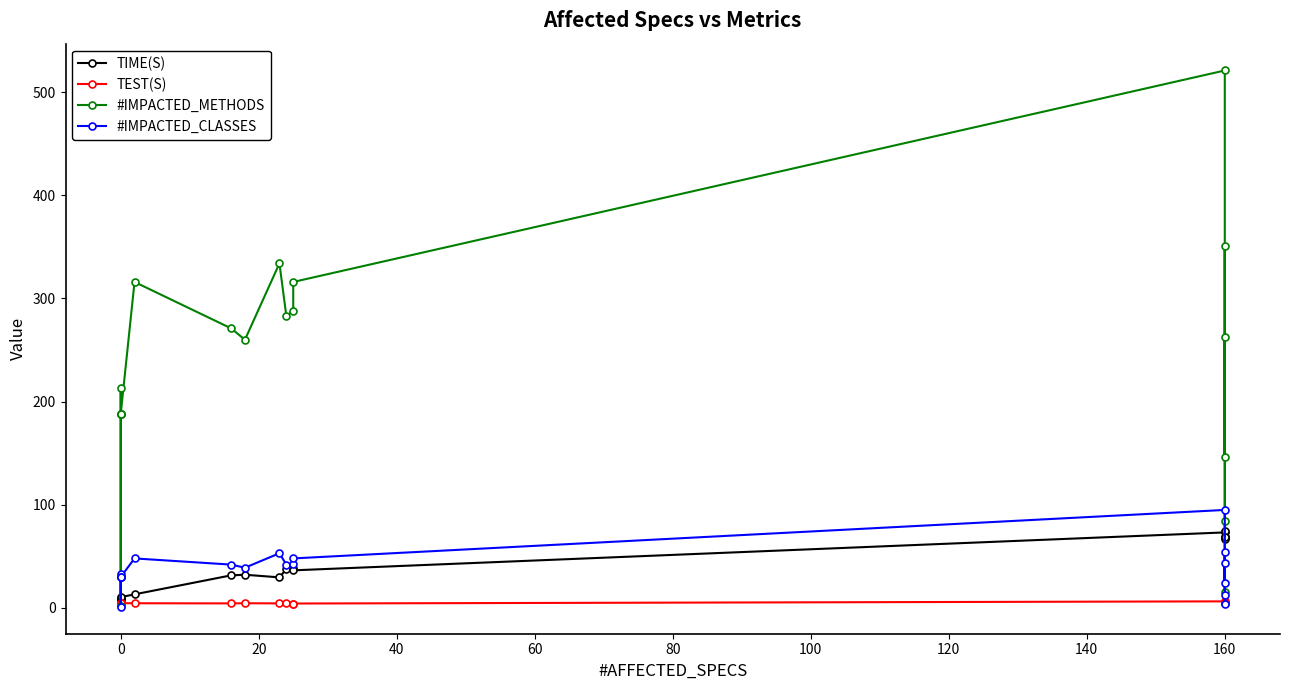

At how many categories does at least one series exceed 136?

15